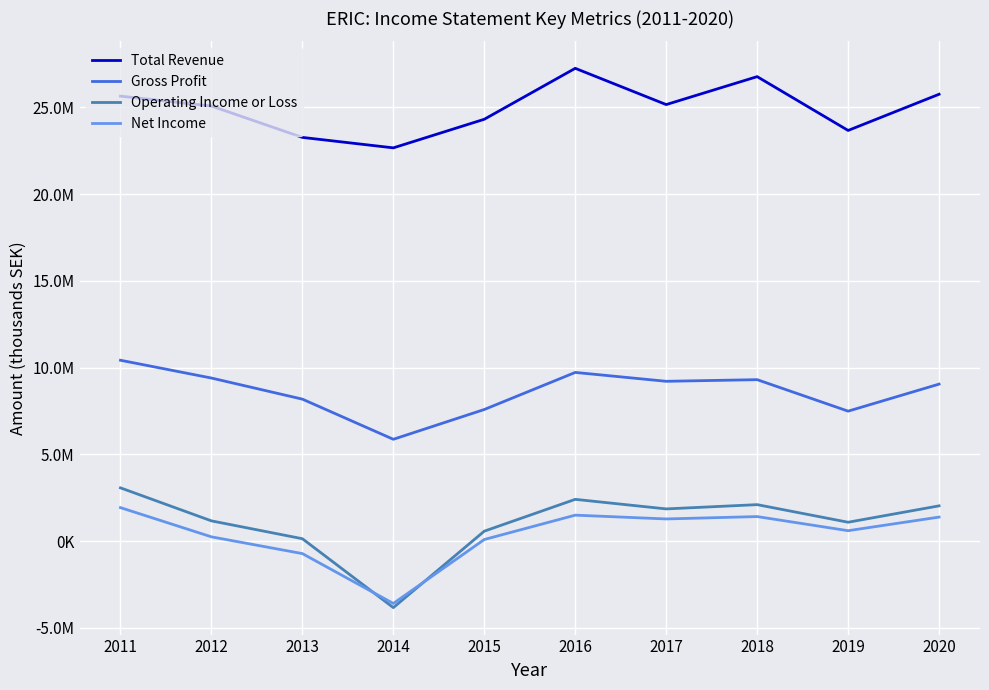

Which category has the highest value in the Operating Income or Loss series?

2011